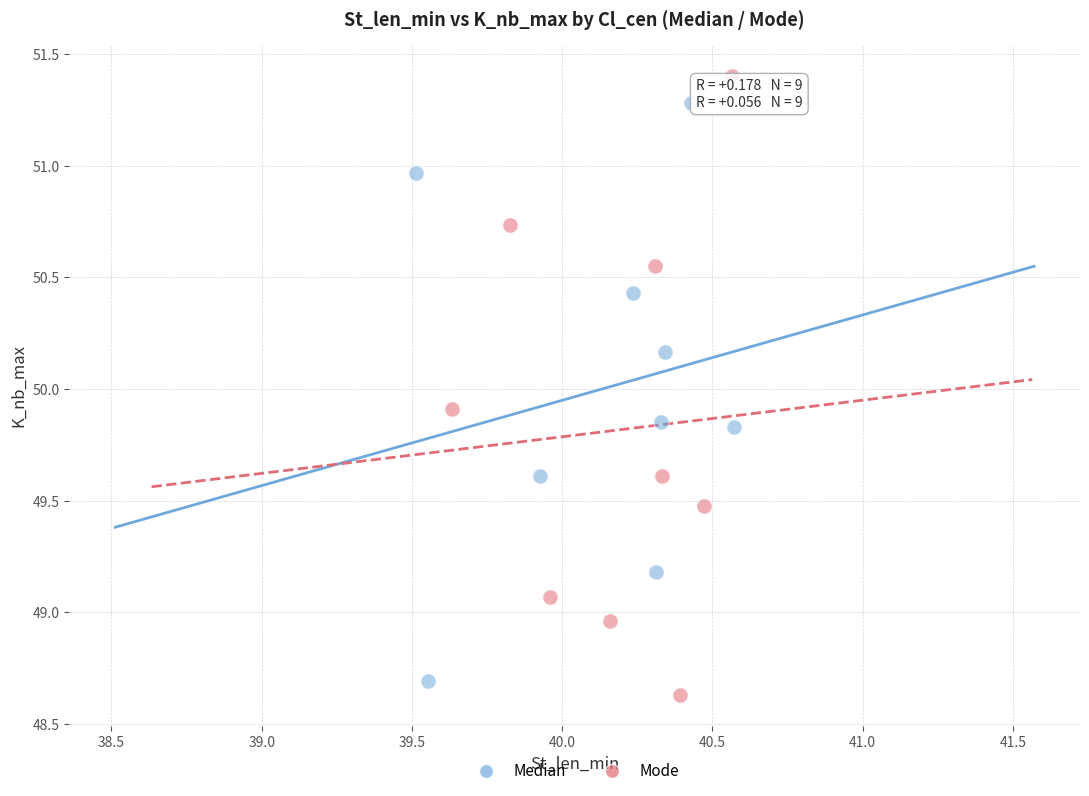

Which series contains the highest Y value?

Mode